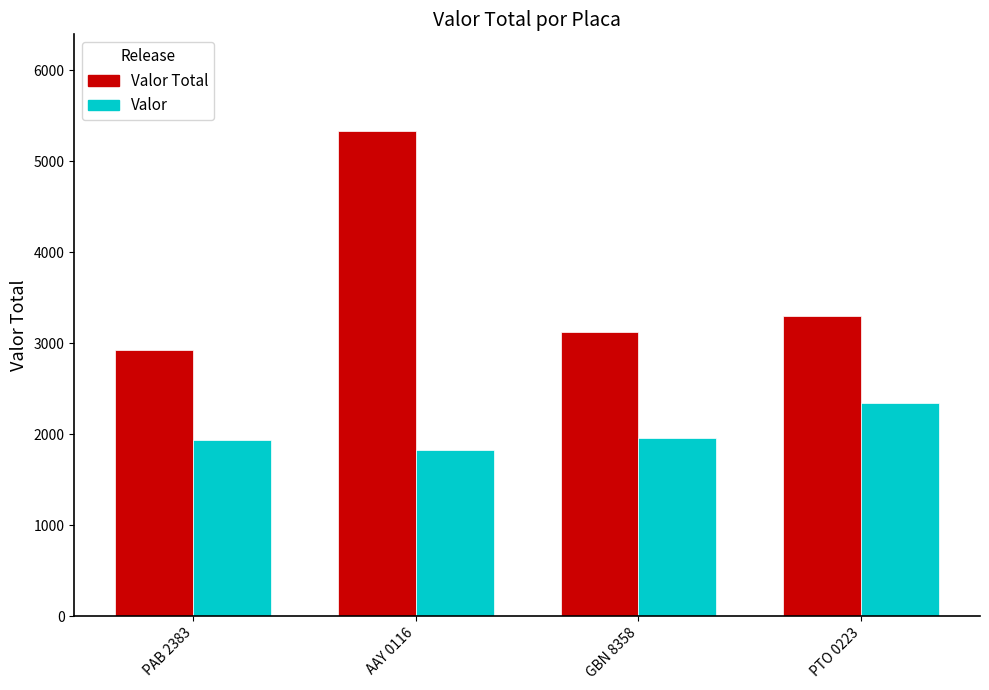

What is the difference between the highest and lowest values at PTO 0223?

955